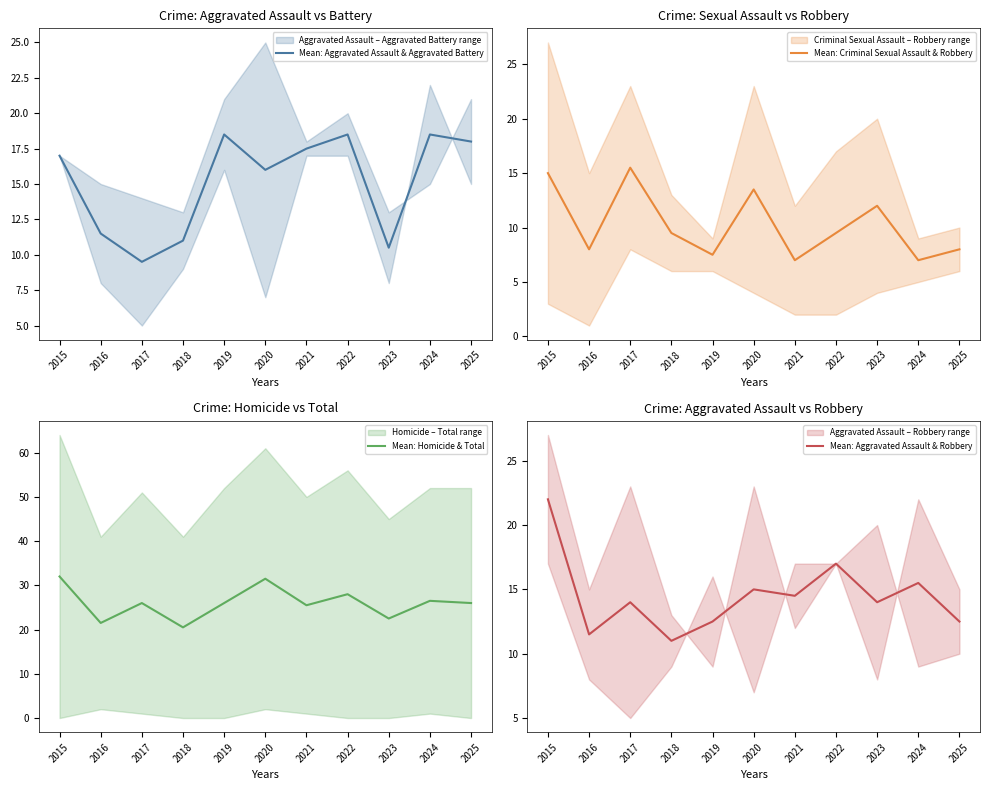

At which label is Mean: Aggravated Assault & Aggravated Battery closest to 14?

2020